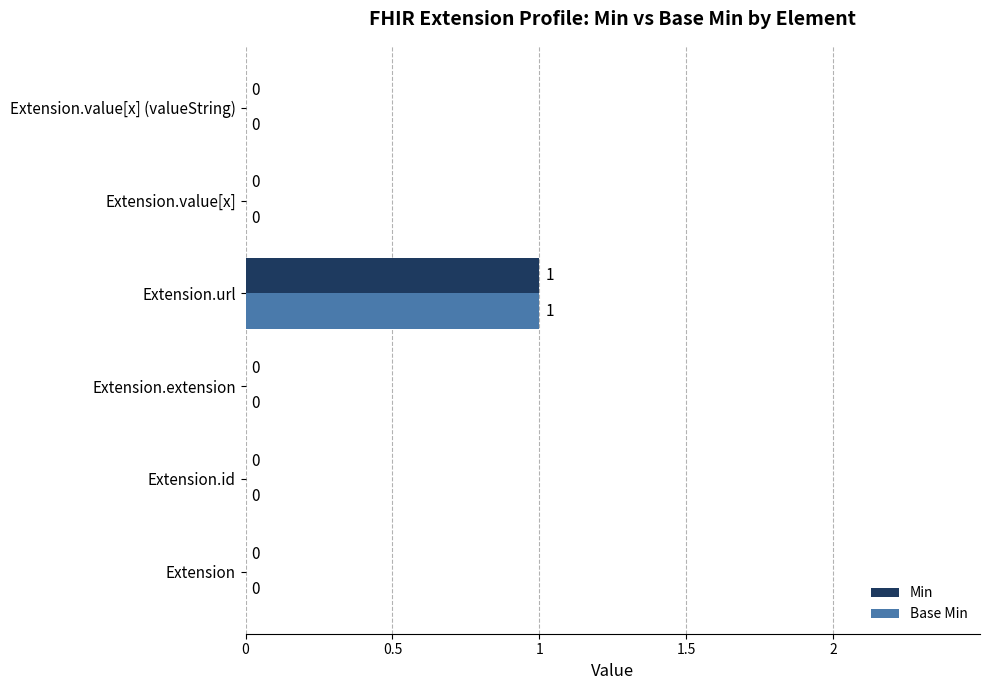

True or false: Base Min has a value of 0 at Extension.

True